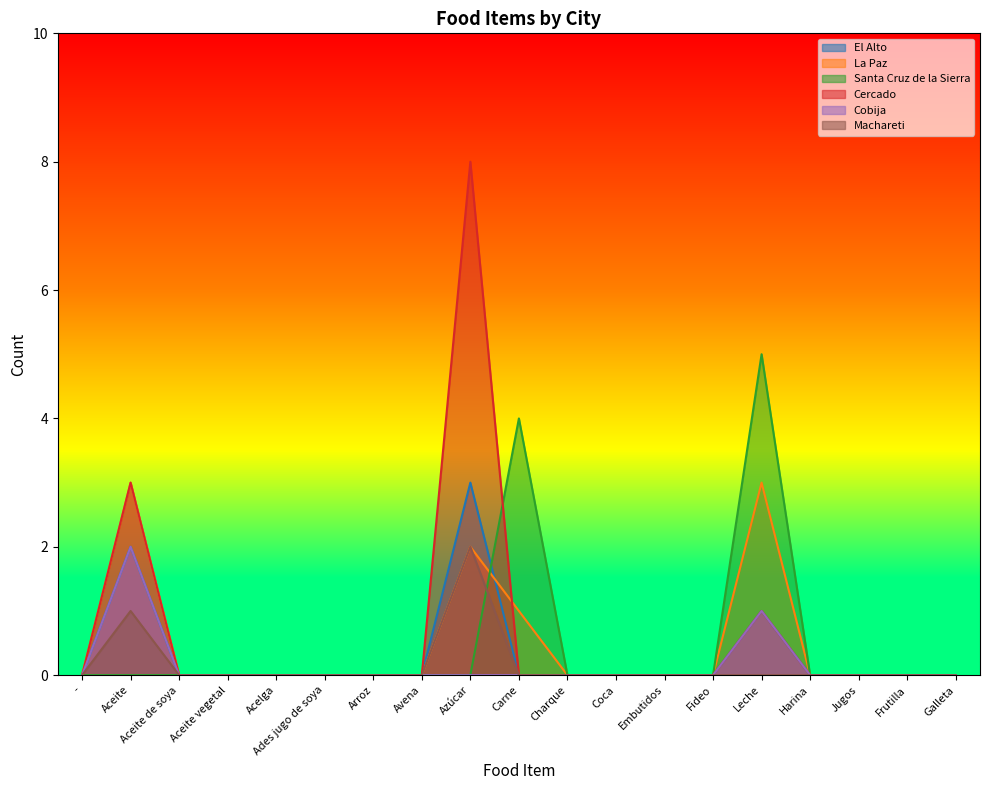

What are all the series names shown in the legend?

El Alto, La Paz, Santa Cruz de la Sierra, Cercado, Cobija, Machareti